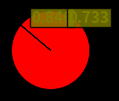

Does any single category account for the majority?

Yes